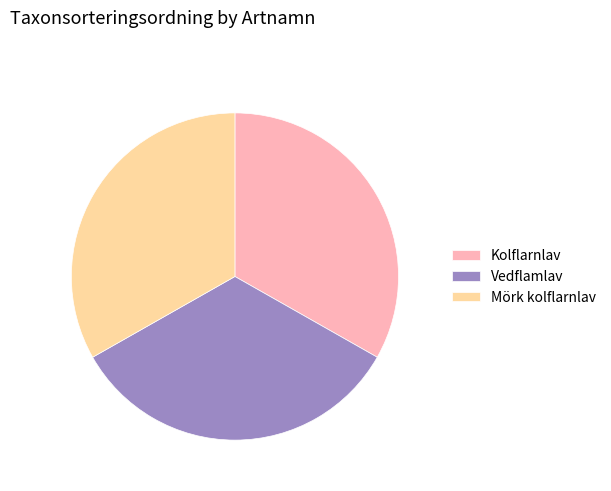

Is Vedflamlav the majority of the pie?

No